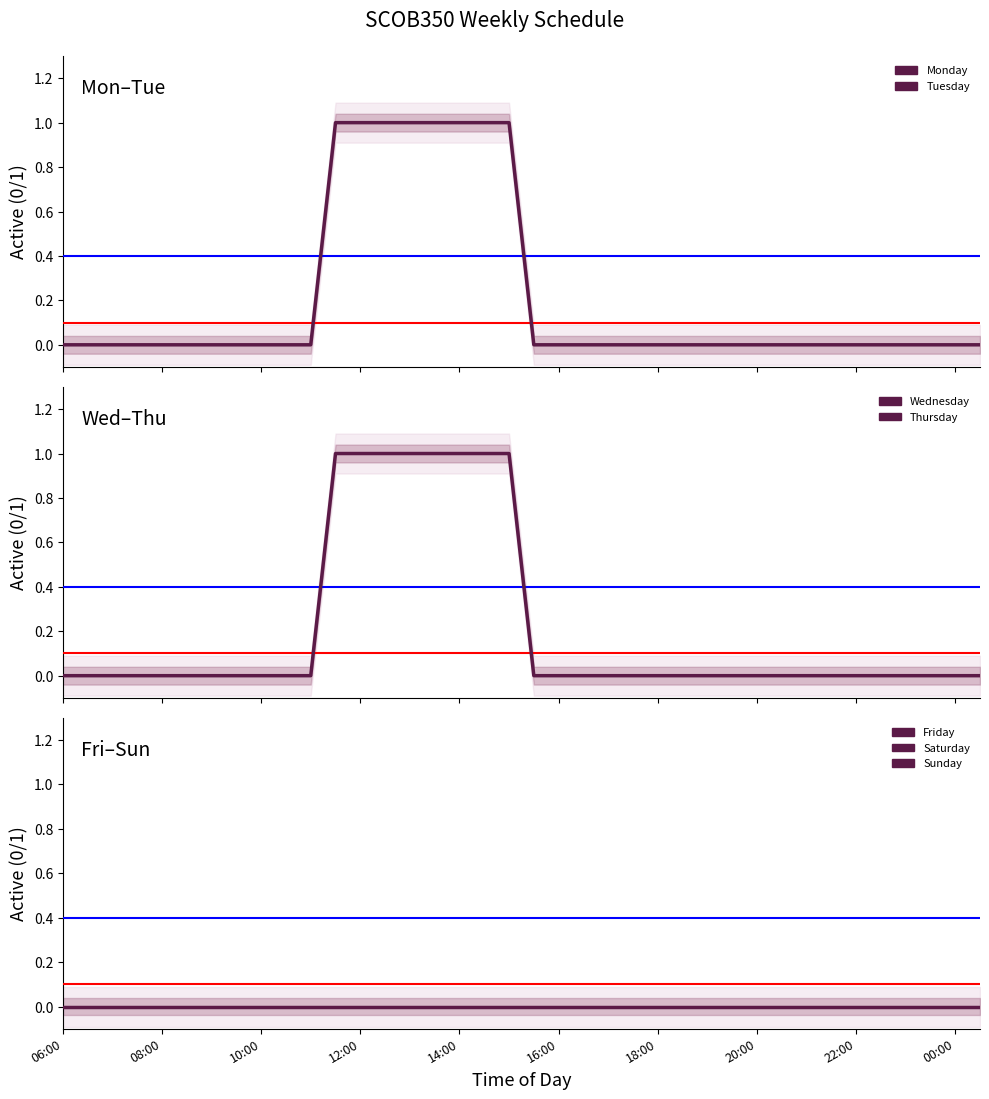

Between 23:30 and 22:00, which is larger?

23:30